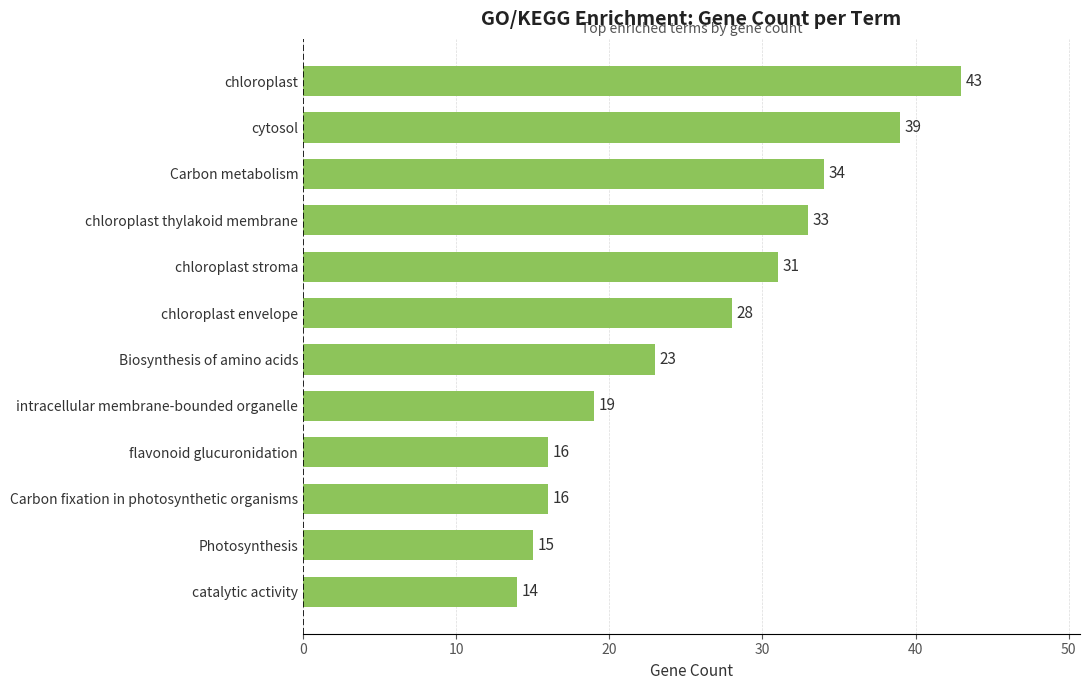

True or false: the data shows 16 at flavonoid glucuronidation.

True